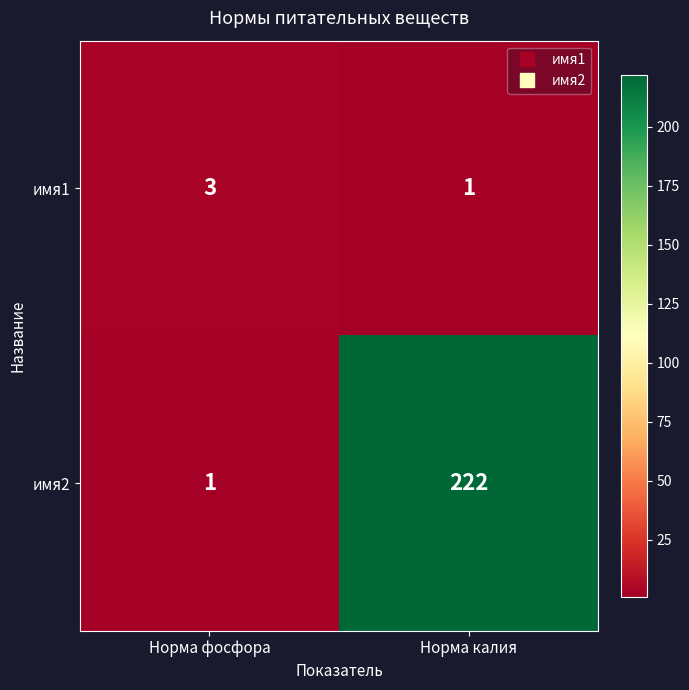

Reading left to right, transcribe all the data shown in this chart.

имя1: 3	1
имя2: 1	222